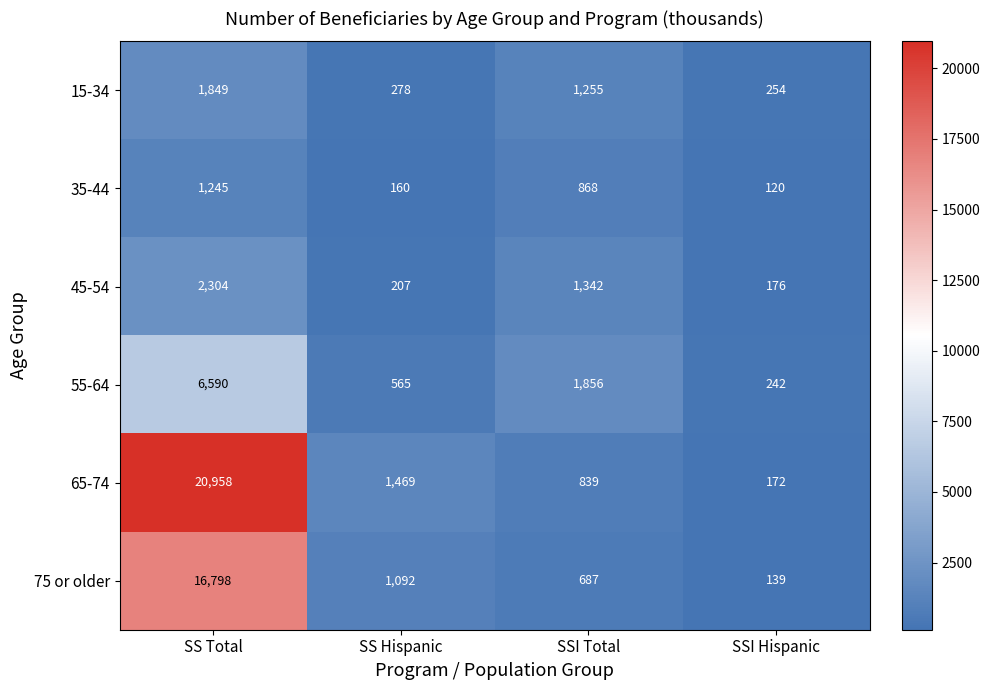

What is the total value across all series at SS Total?

49744